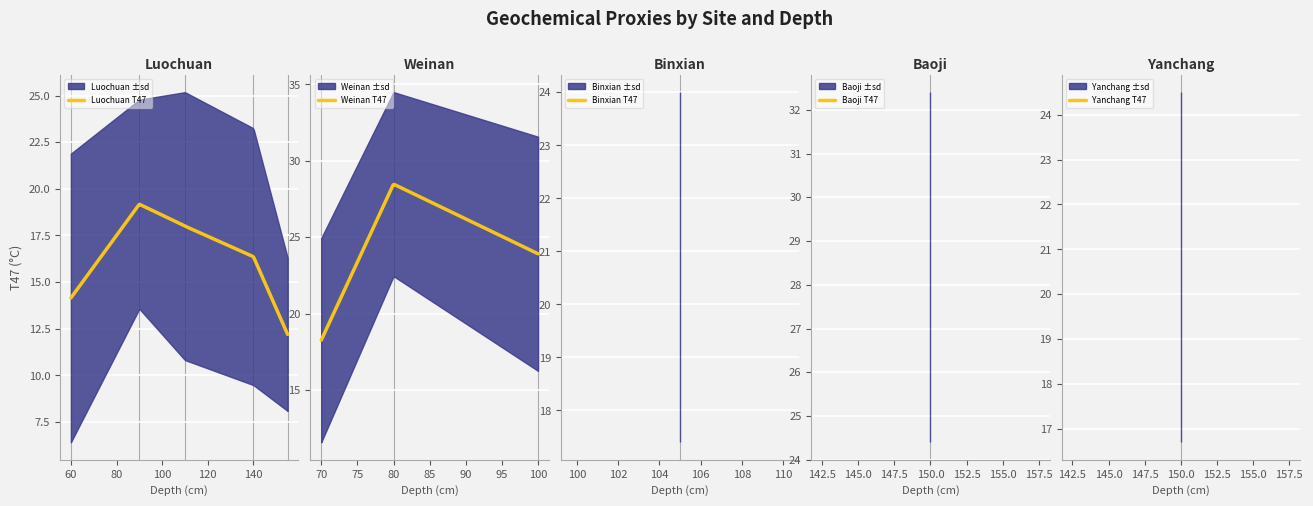

Between 3 and 5, which series saw the biggest shift?

T47